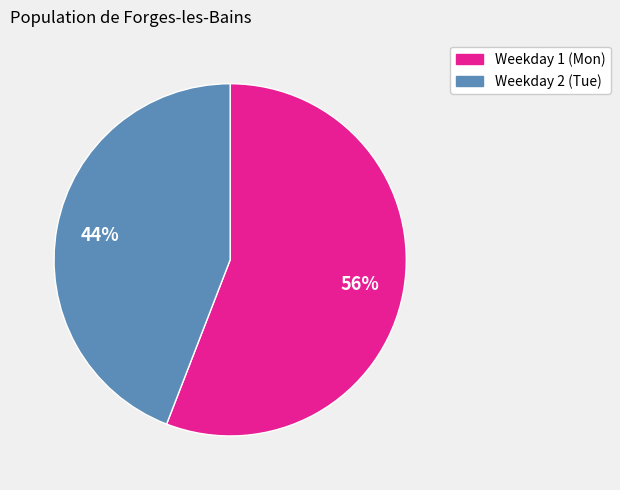

Is there a majority slice in this chart?

Yes